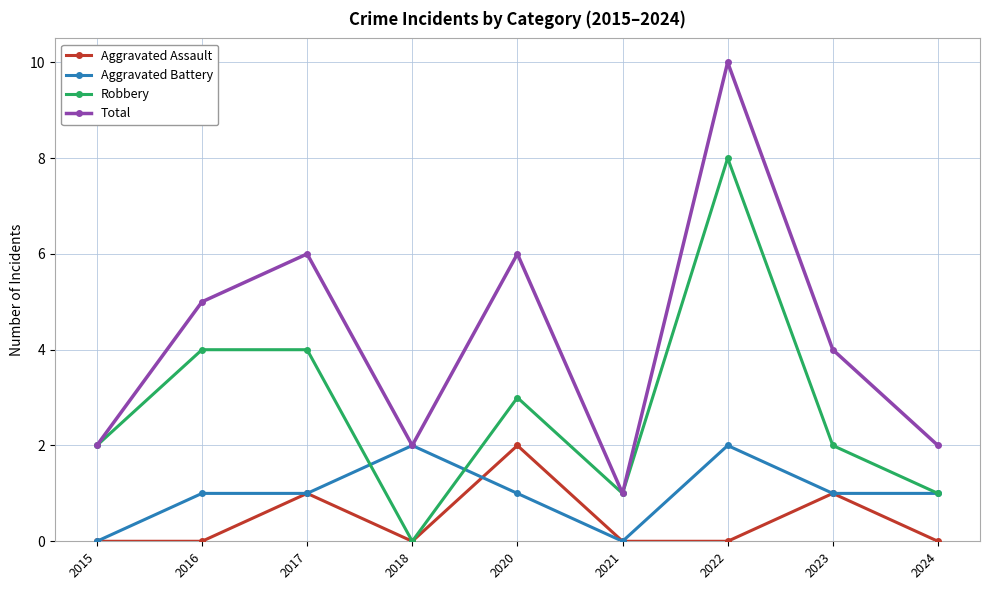

At 2016, list the series in order from smallest to largest.

Aggravated Assault, Aggravated Battery, Robbery, Total